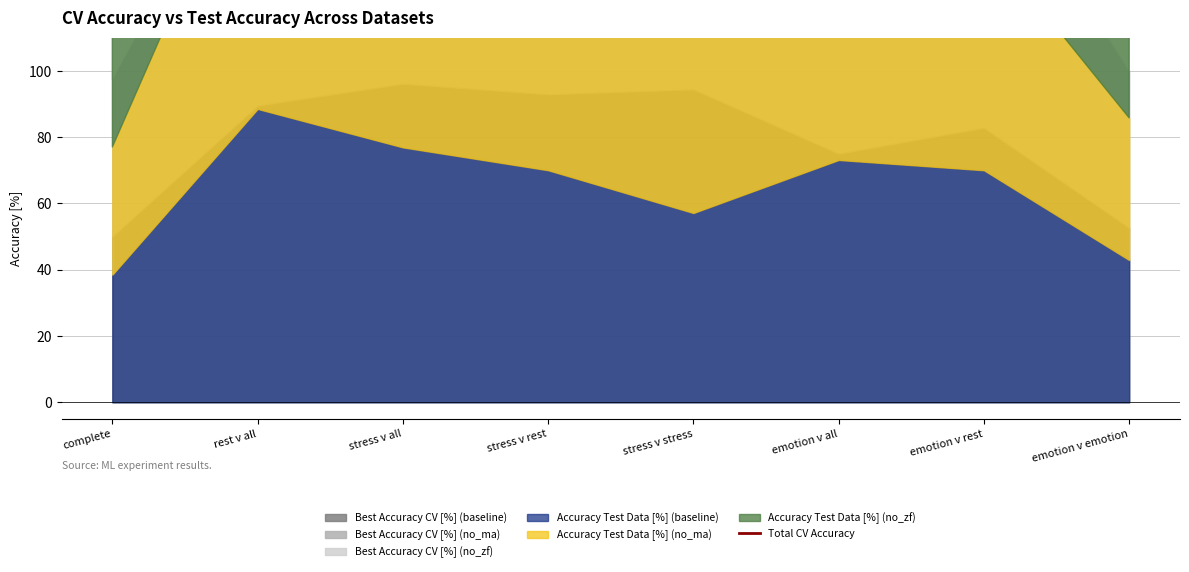

The chart shows a value of 255.2 at emotion v rest. True or false?

True